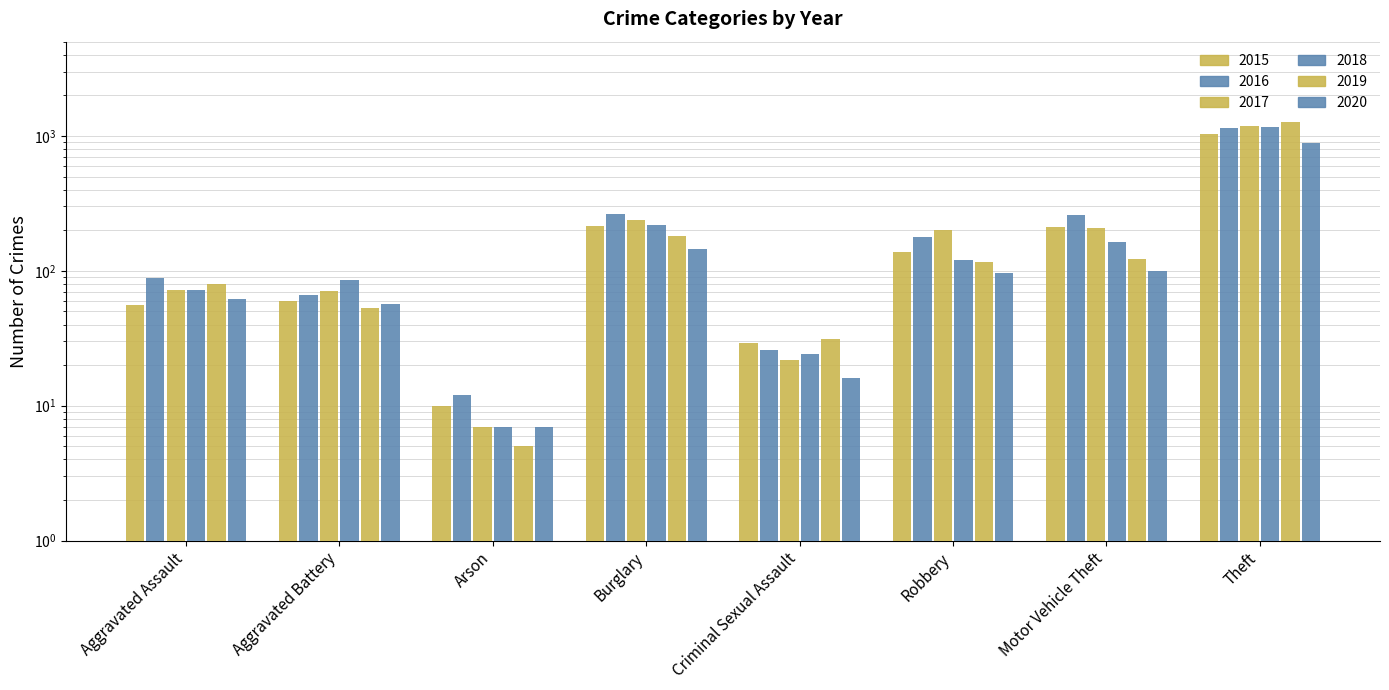

Reading left to right, what are all the values shown in this chart?

2015: Aggravated Assault=56	Aggravated Battery=60	Arson=10	Burglary=216	Criminal Sexual Assault=29	Robbery=139	Motor Vehicle Theft=212	Theft=1041
2016: Aggravated Assault=88	Aggravated Battery=66	Arson=12	Burglary=266	Criminal Sexual Assault=26	Robbery=178	Motor Vehicle Theft=259	Theft=1151
2017: Aggravated Assault=72	Aggravated Battery=71	Arson=7	Burglary=237	Criminal Sexual Assault=22	Robbery=202	Motor Vehicle Theft=208	Theft=1188
2018: Aggravated Assault=72	Aggravated Battery=86	Arson=7	Burglary=218	Criminal Sexual Assault=24	Robbery=121	Motor Vehicle Theft=163	Theft=1170
2019: Aggravated Assault=80	Aggravated Battery=53	Arson=5	Burglary=182	Criminal Sexual Assault=31	Robbery=116	Motor Vehicle Theft=123	Theft=1272
2020: Aggravated Assault=62	Aggravated Battery=57	Arson=7	Burglary=146	Criminal Sexual Assault=16	Robbery=97	Motor Vehicle Theft=99	Theft=884